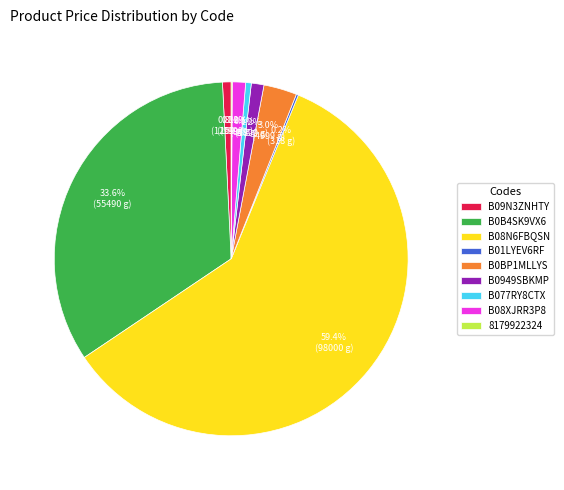

To the nearest percent, what portion does B09N3ZNHTY represent?

1%